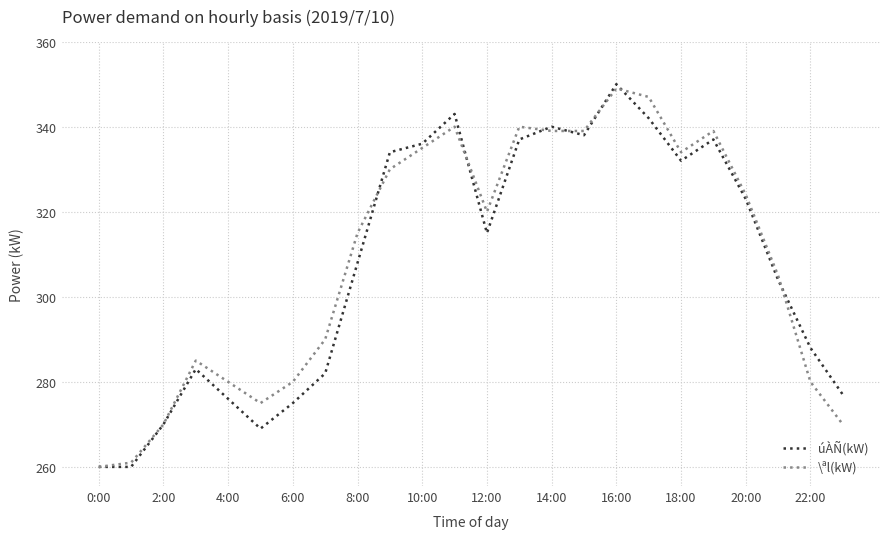

True or false: \ªl(kW) and úÀÑ(kW) cross at least once.

True